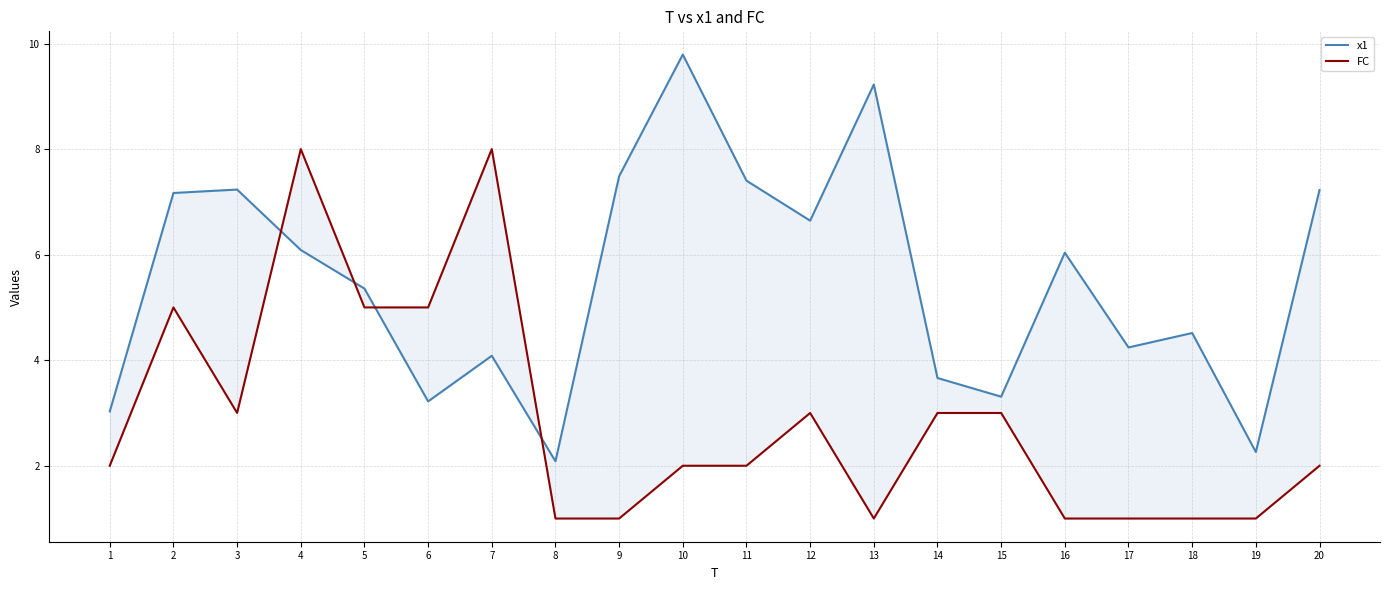

True or false: FC has a value of 0.2 at 13.

False